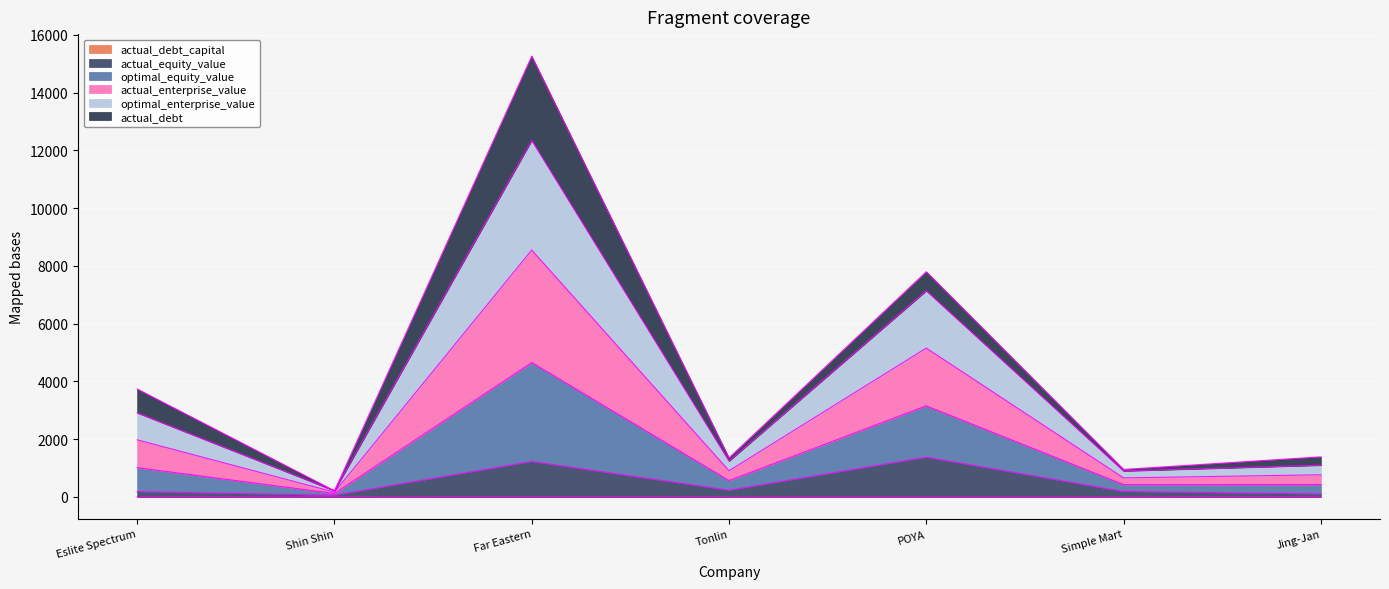

Does the chart display data point markers on the line(s)?

No